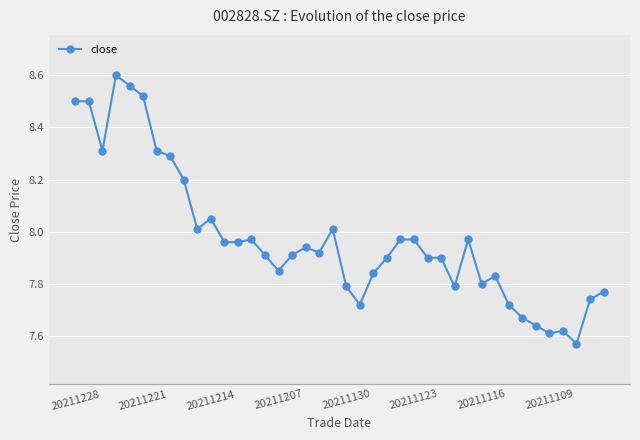

True or false: the data has more than 2 interior local peaks.

True